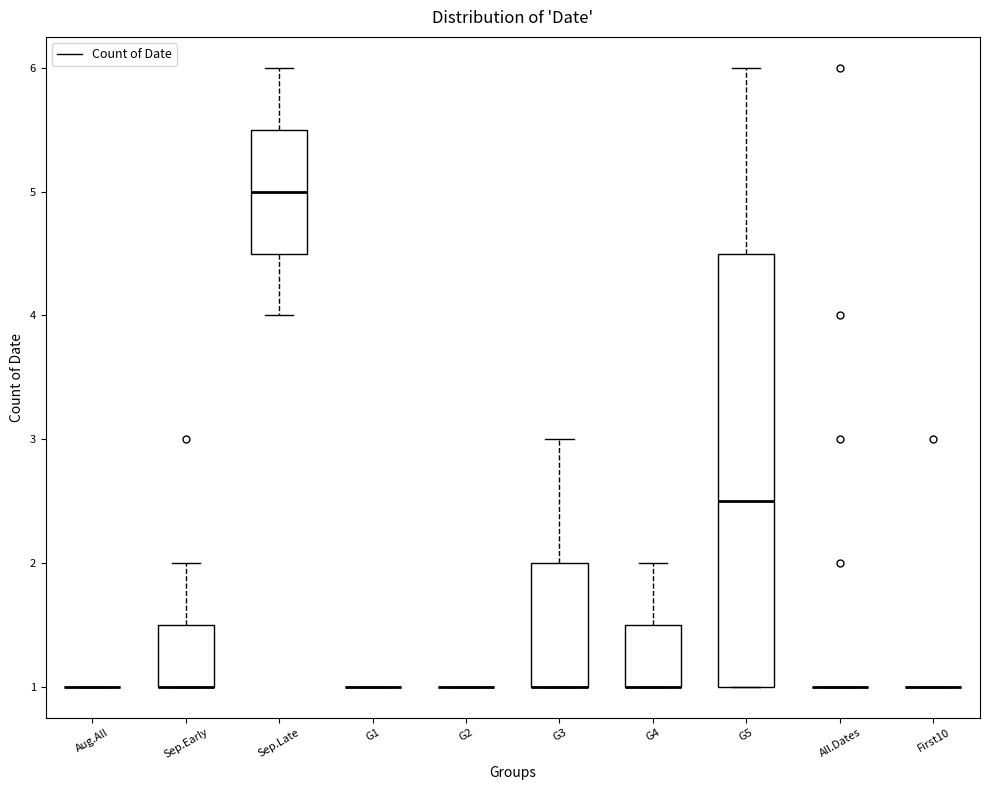

Reading left to right, transcribe this box plot: for each box, give where its median line is, the range the box spans, and where its two whiskers end, as read against the y-axis. The values are not printed on the chart, so give them approximately, as read against the axis.

Aug.All: box collapsed to a line at 1.0, whiskers 1.0 to 1.0
Sep.Early: median 1.0 (drawn on the box's lower edge), box 1.0 to 1.5, whiskers 1.0 to 2.0
Sep.Late: median 5.0, box 4.5 to 5.5, whiskers 4.0 to 6.0
G1: box collapsed to a line at 1.0, whiskers 1.0 to 1.0
G2: box collapsed to a line at 1.0, whiskers 1.0 to 1.0
G3: median 1.0 (drawn on the box's lower edge), box 1.0 to 2.0, whiskers 1.0 to 3.0
G4: median 1.0 (drawn on the box's lower edge), box 1.0 to 1.5, whiskers 1.0 to 2.0
G5: median 2.5, box 1.0 to 4.5, whiskers 1.0 to 6.0
All.Dates: box collapsed to a line at 1.0, whiskers 1.0 to 1.0
First10: box collapsed to a line at 1.0, whiskers 1.0 to 1.0